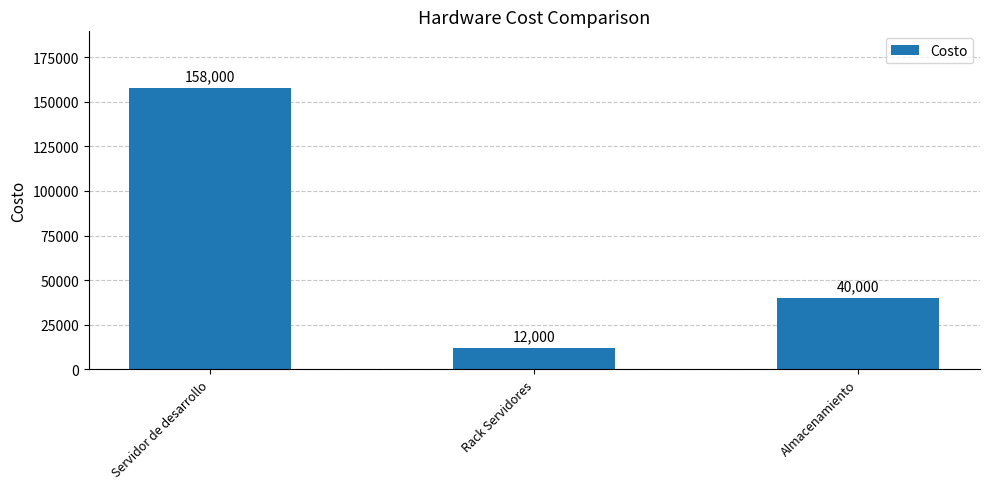

What is the label of the 1st bar from the left?

Servidor de desarrollo